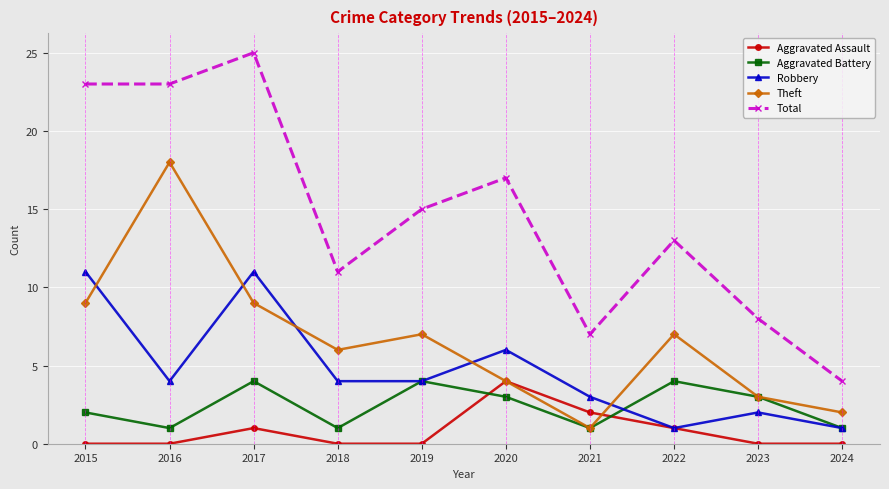

In Aggravated Assault, how many points are higher than both neighbors (excluding endpoints)?

2